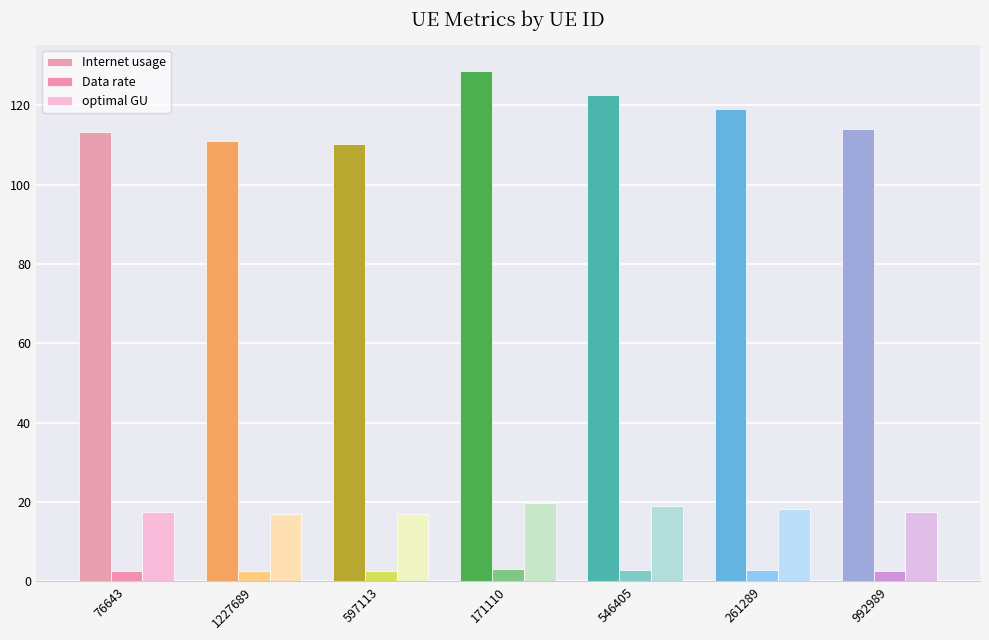

How many groups of bars are there?

7